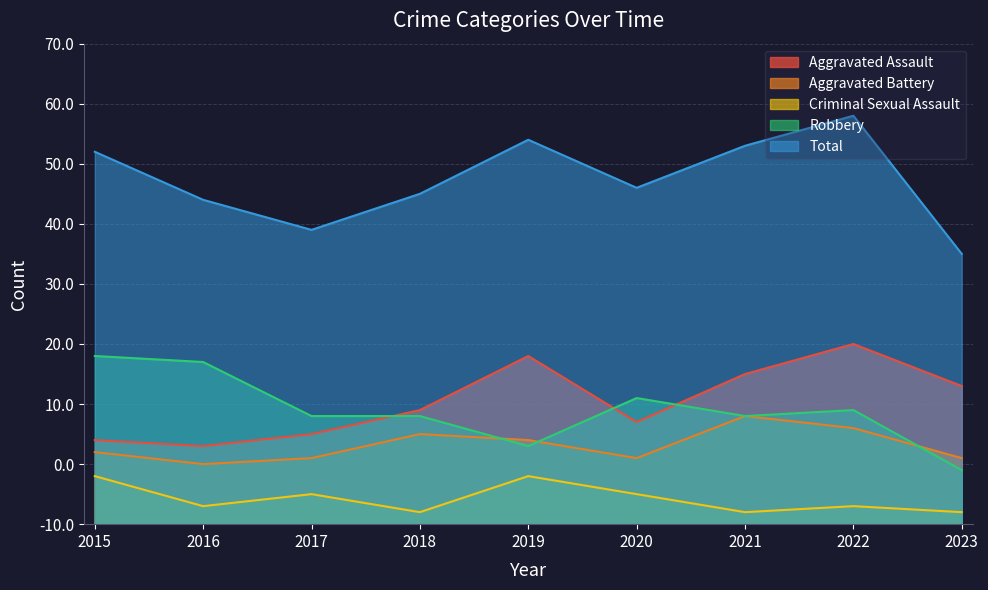

How many lines are shown in the chart?

5